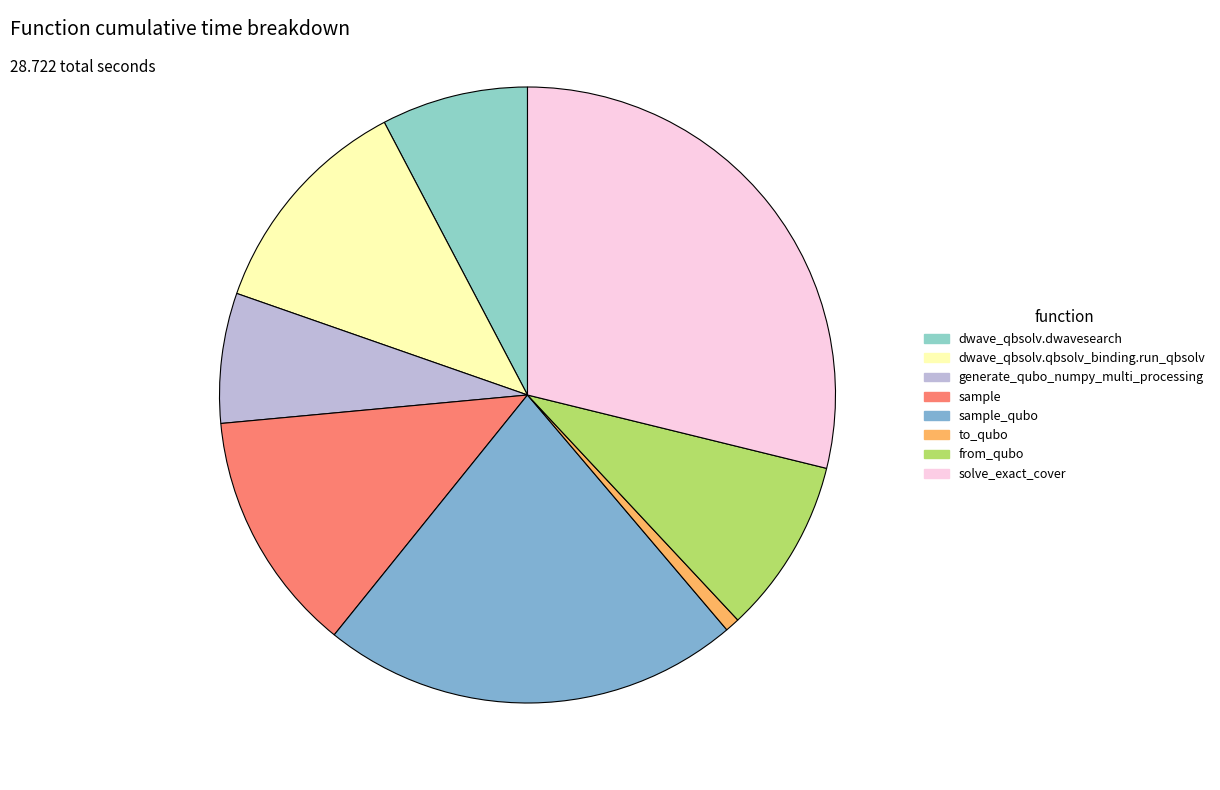

Which category has the smallest portion of the pie?

to_qubo